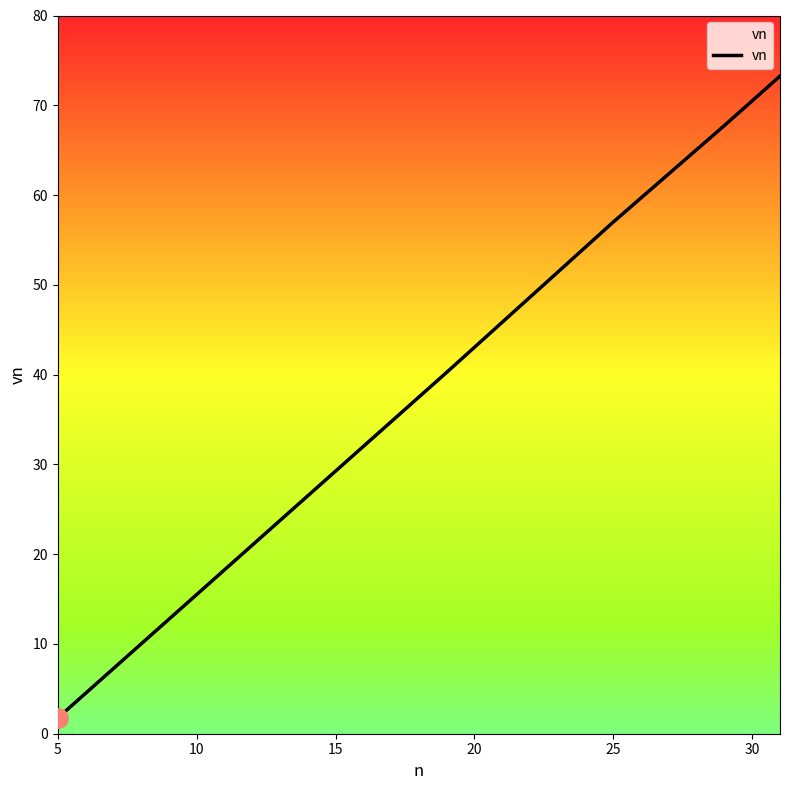

What is the average value?

38.2